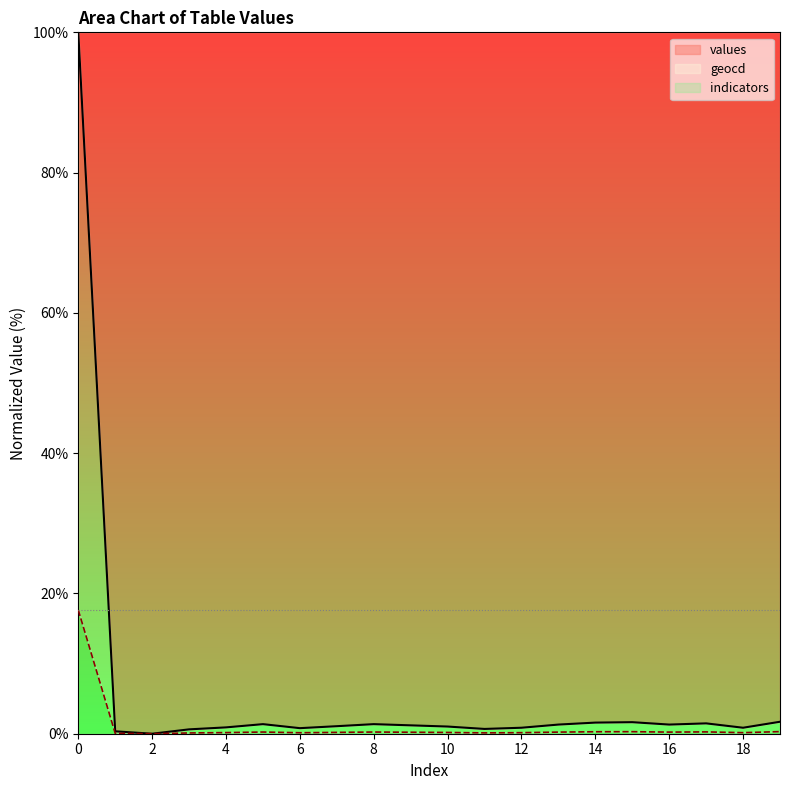

What is the difference between the highest and lowest values at 13?

1.1